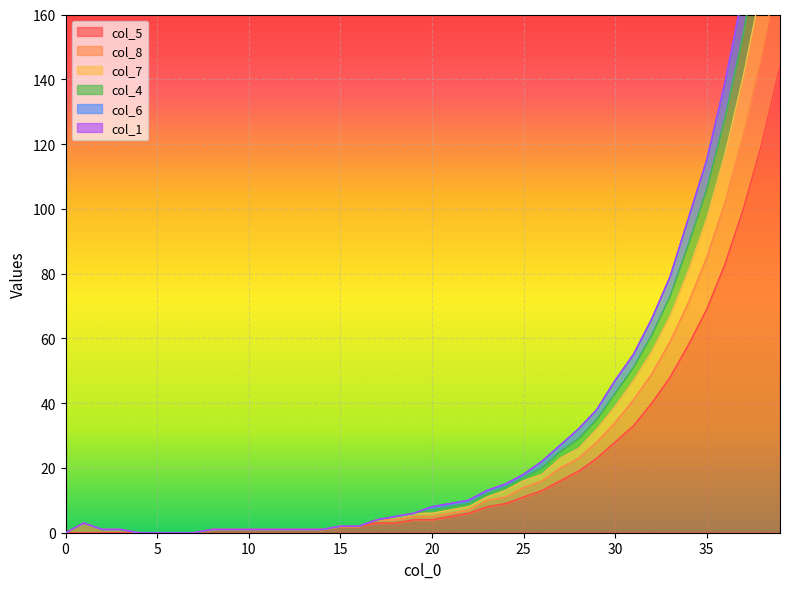

True or false: col_8 has more than 0 interior local peaks.

True